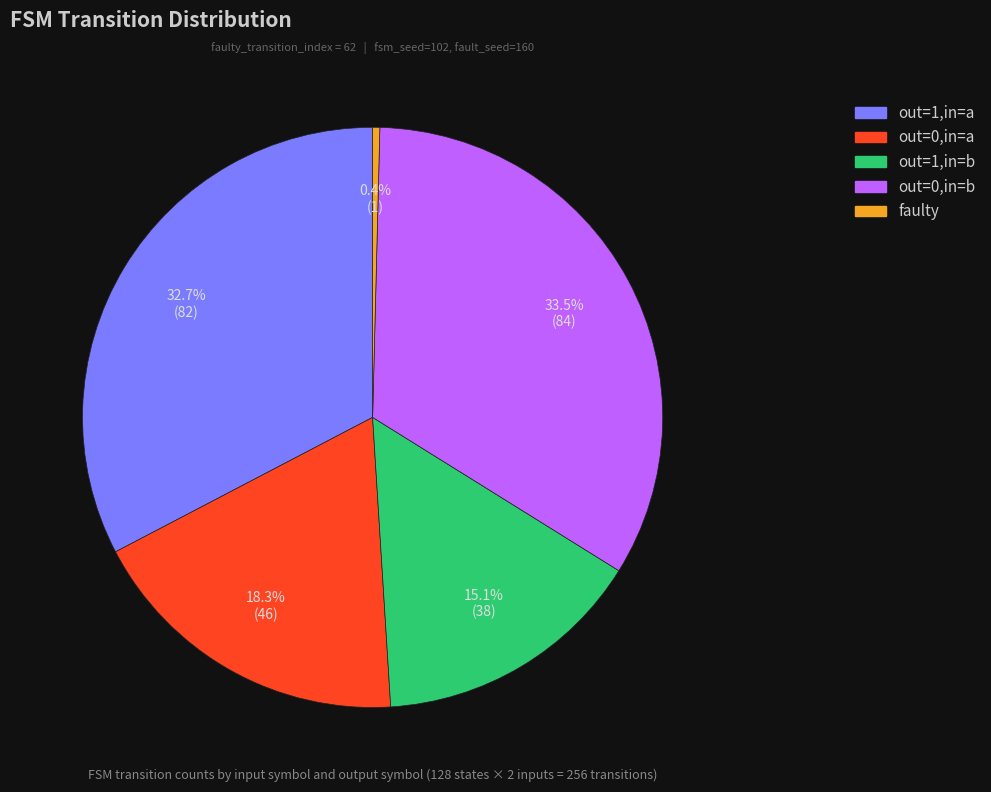

To the nearest percent, what is the difference between the largest and smallest slice percentages?

33%